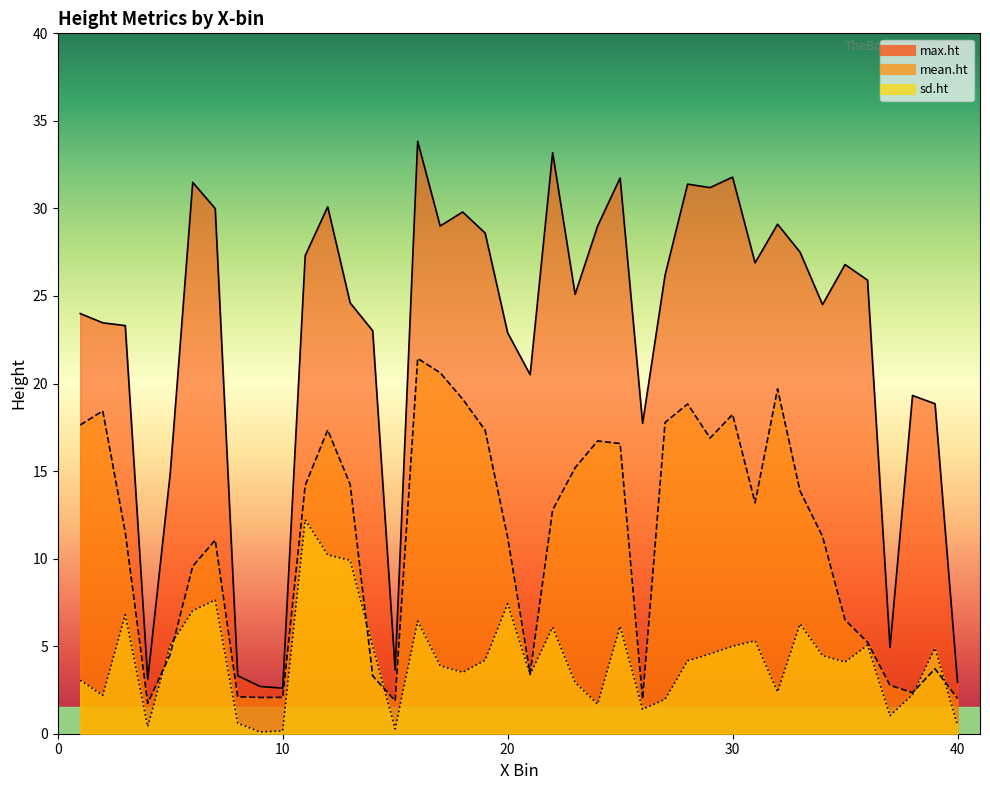

What is the average value of the mean.ht series?

11.0